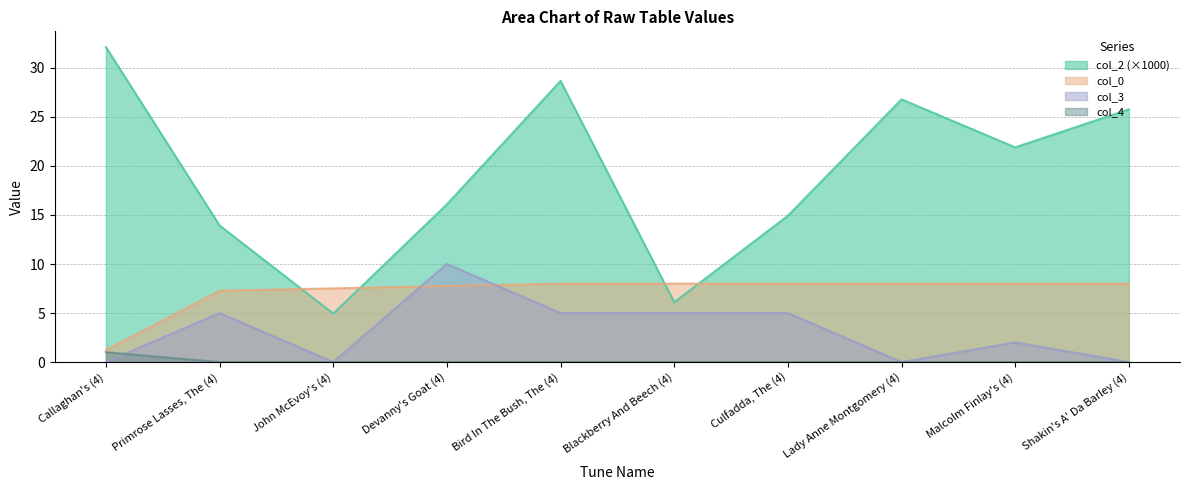

Rank the series at Malcolm Finlay's (4) from highest to lowest value.

col_2 (×1000), col_0, col_3, col_4